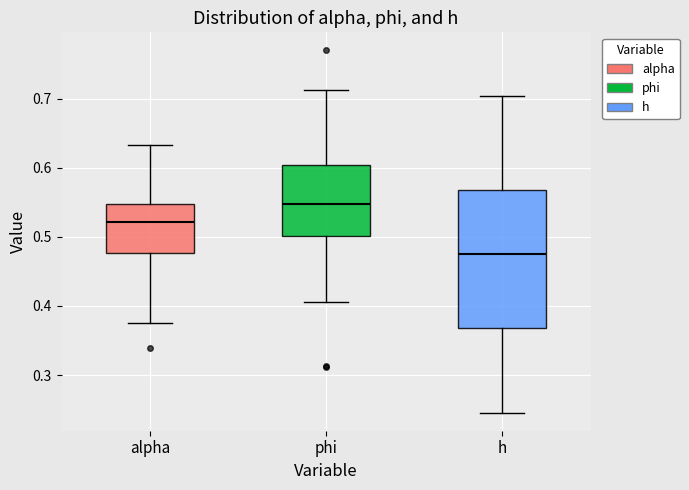

Where is the lower edge of the box for phi on the y-axis? The values are not printed on the chart, so give them approximately, as read against the axis.

0.50